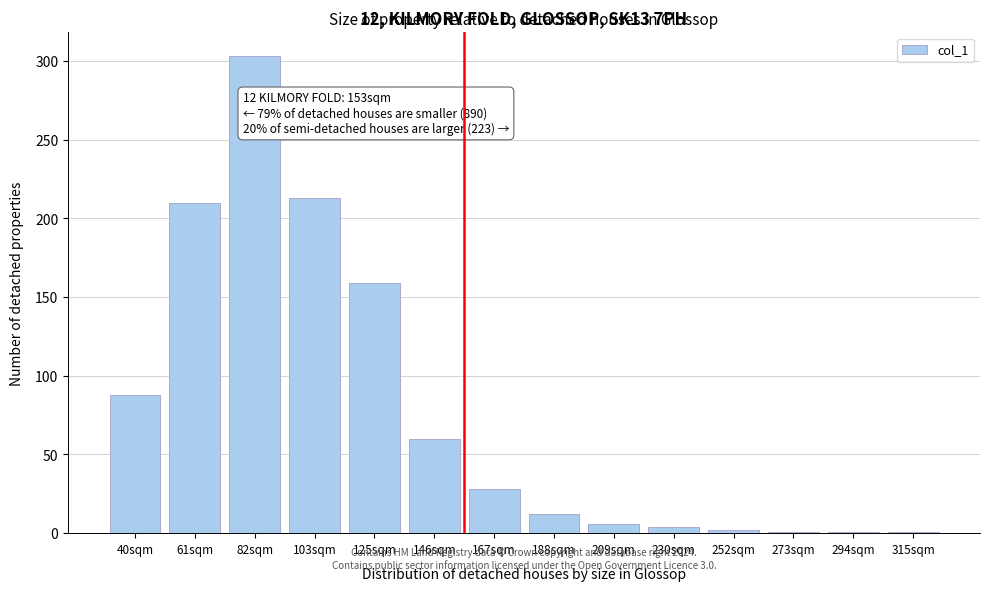

What is the change in value from 103sqm to 167sqm?

-185